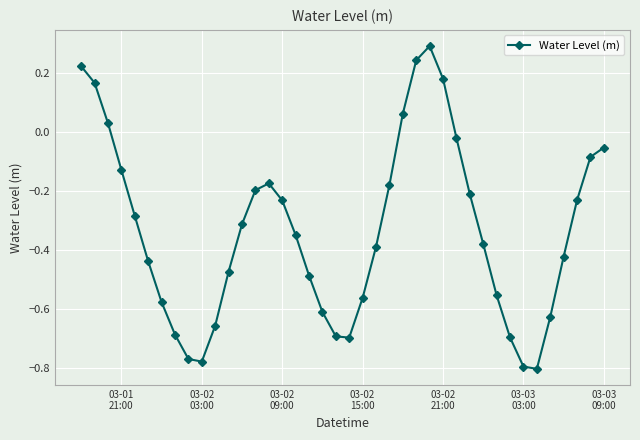

How many points are higher than both their immediate neighbors (excluding endpoints)?

2